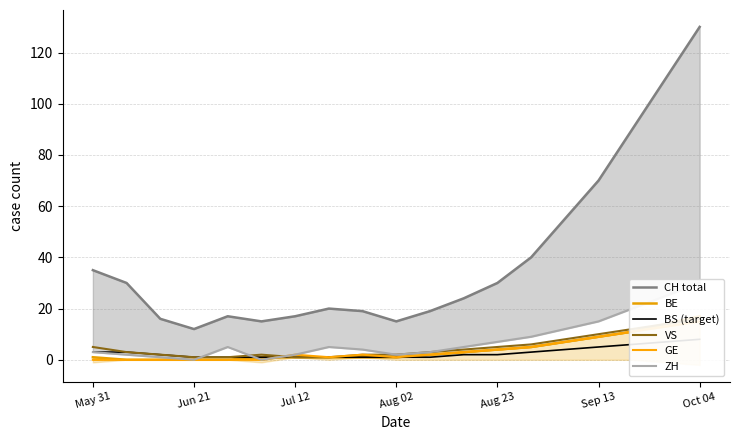

Which series changed the most between 7 and 15?

CH total